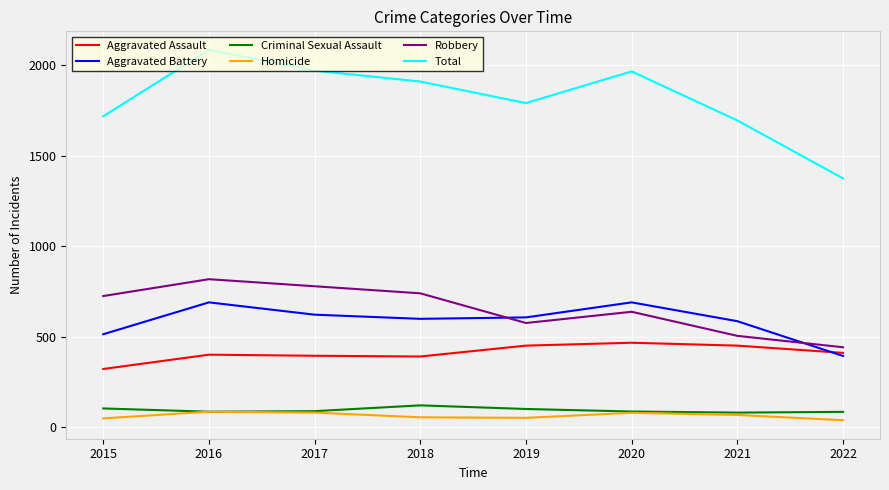

True or false: Criminal Sexual Assault and Aggravated Assault intersect in this chart.

False